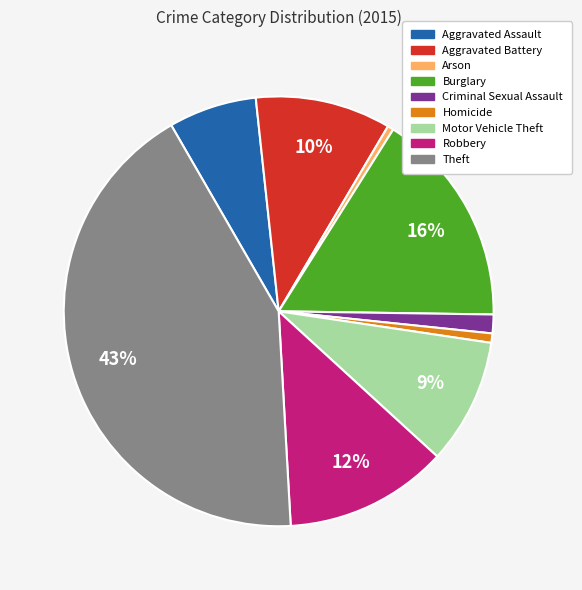

Is Motor Vehicle Theft the majority of the pie?

No